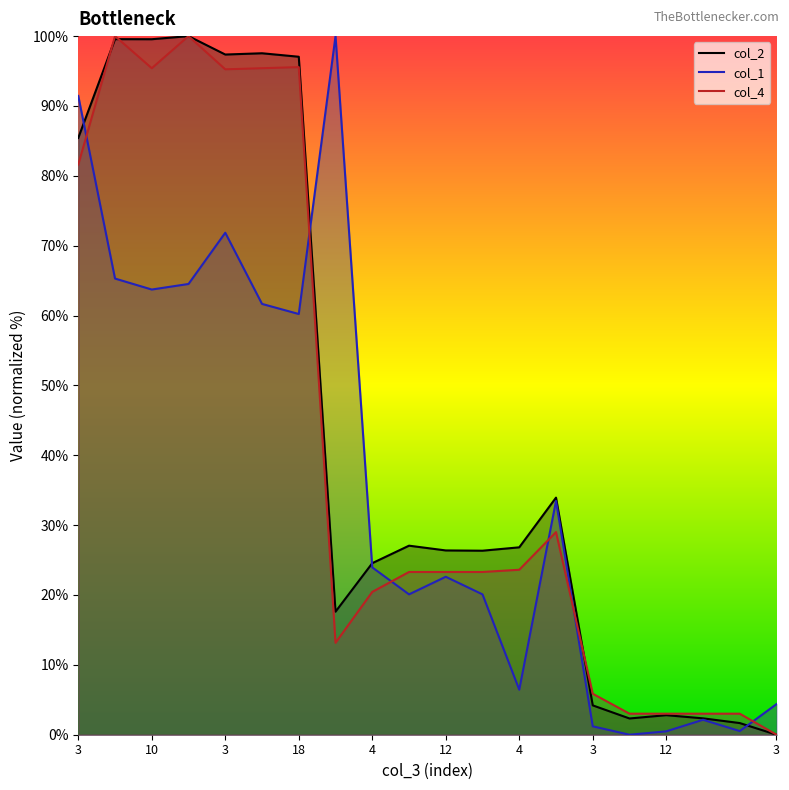

What is the difference between the maximum and minimum values in the col_4 series?

100.0